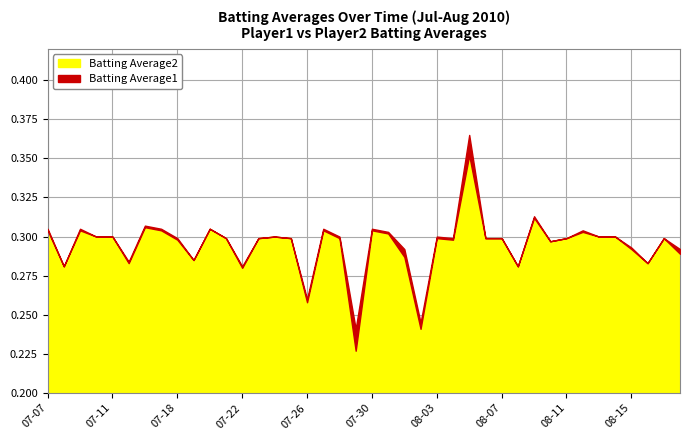

Which has a higher value, 2010-07-10 or 2010-08-07?

2010-07-10